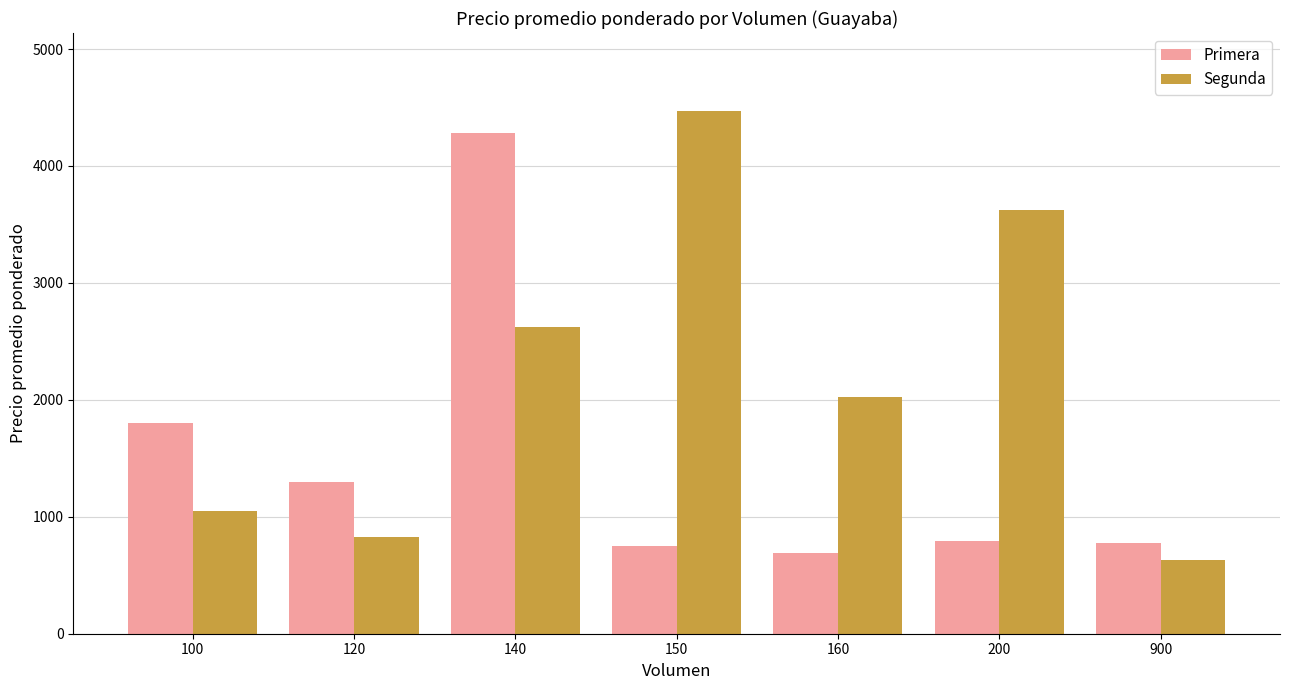

What are all the series names shown in the legend?

Primera, Segunda